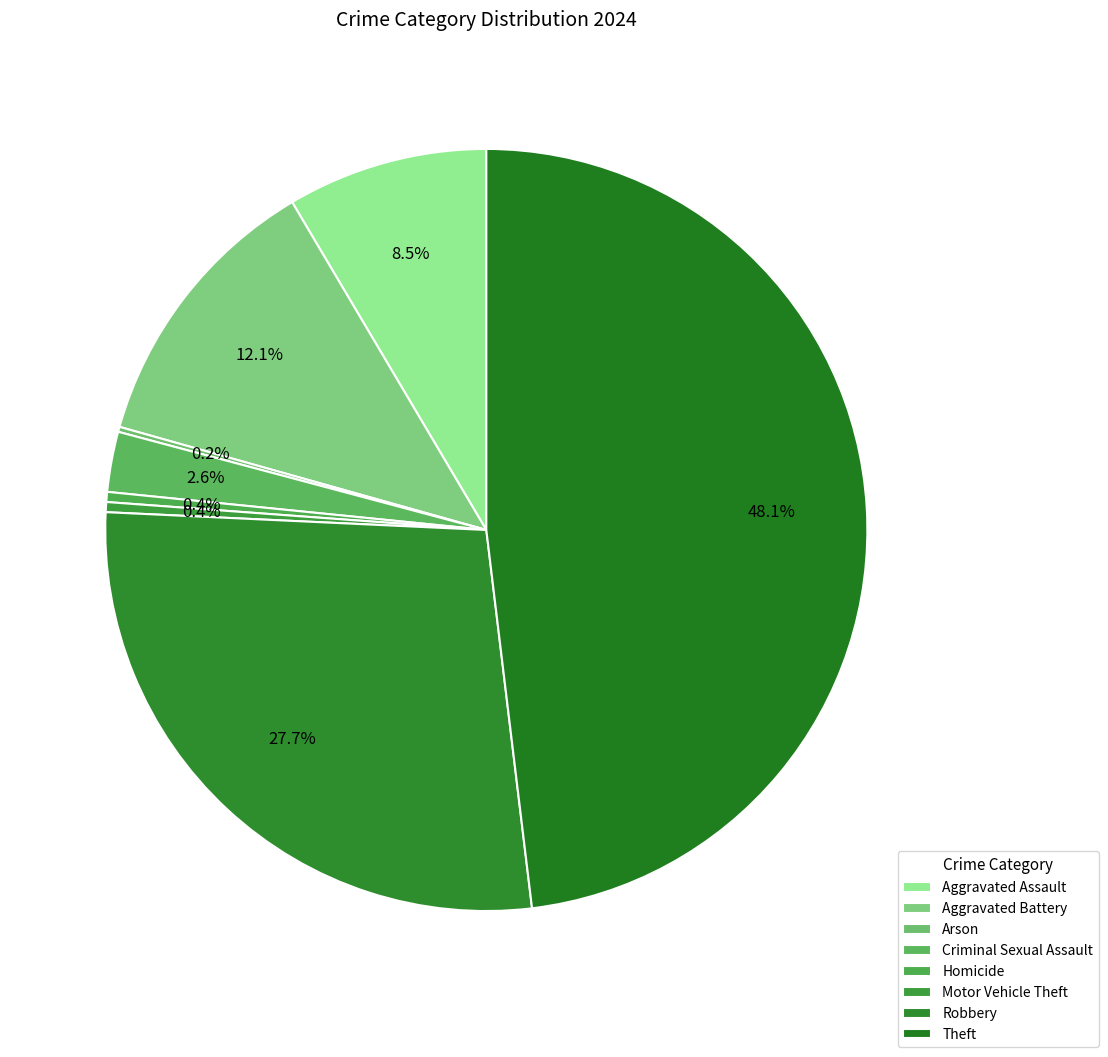

Rank the categories by value from lowest to highest.

Arson, Homicide, Motor Vehicle Theft, Criminal Sexual Assault, Aggravated Assault, Aggravated Battery, Robbery, Theft